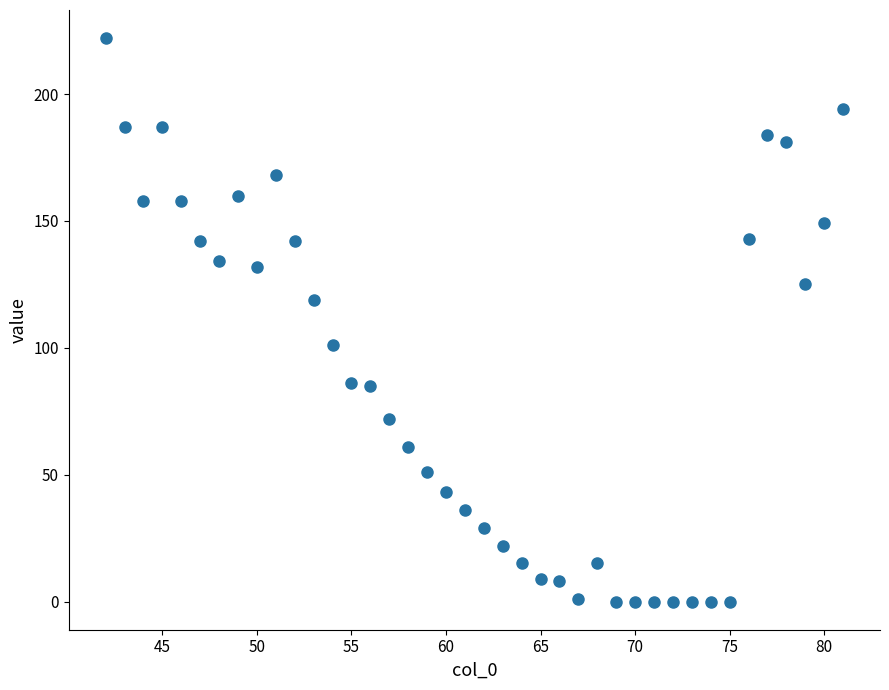

What is the range of Y values (max minus min)?

222